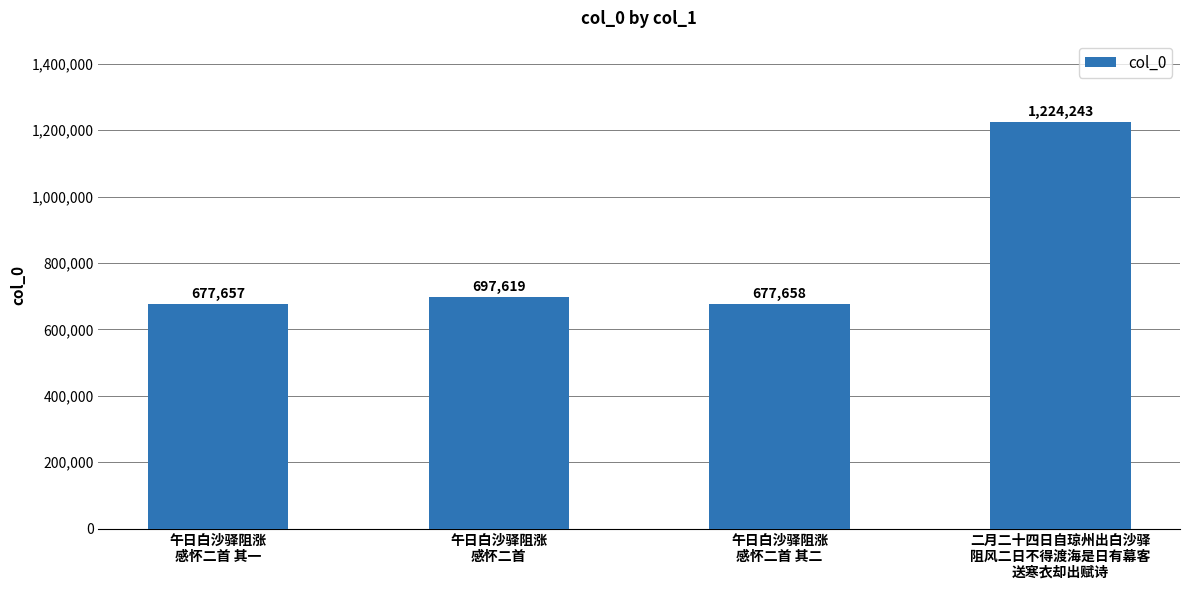

Where is the data nearest to the value 950950?

午日白沙驿阻涨
感怀二首